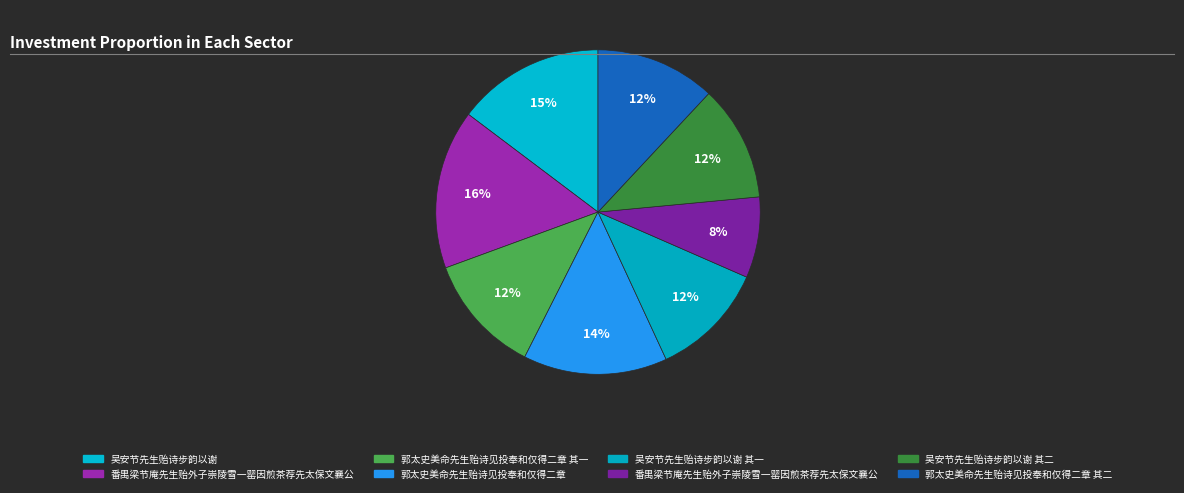

How many segments does this pie chart have?

8